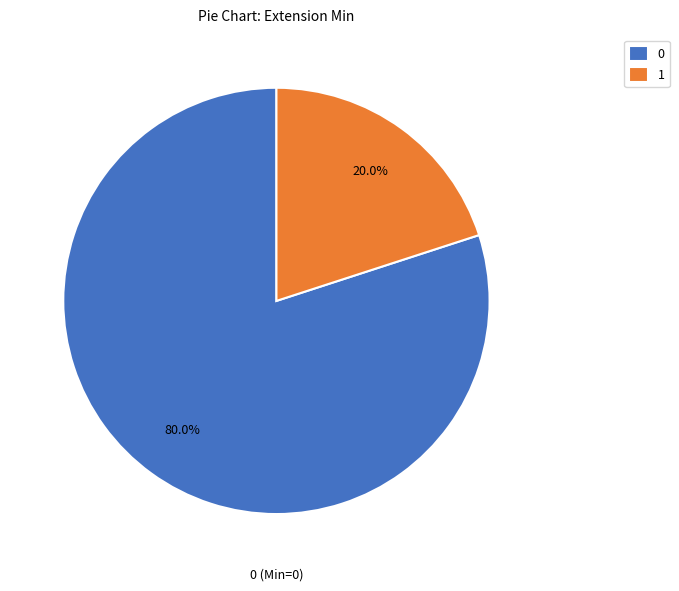

Approximately how many times larger is the value at 0 compared to 1?

4.0